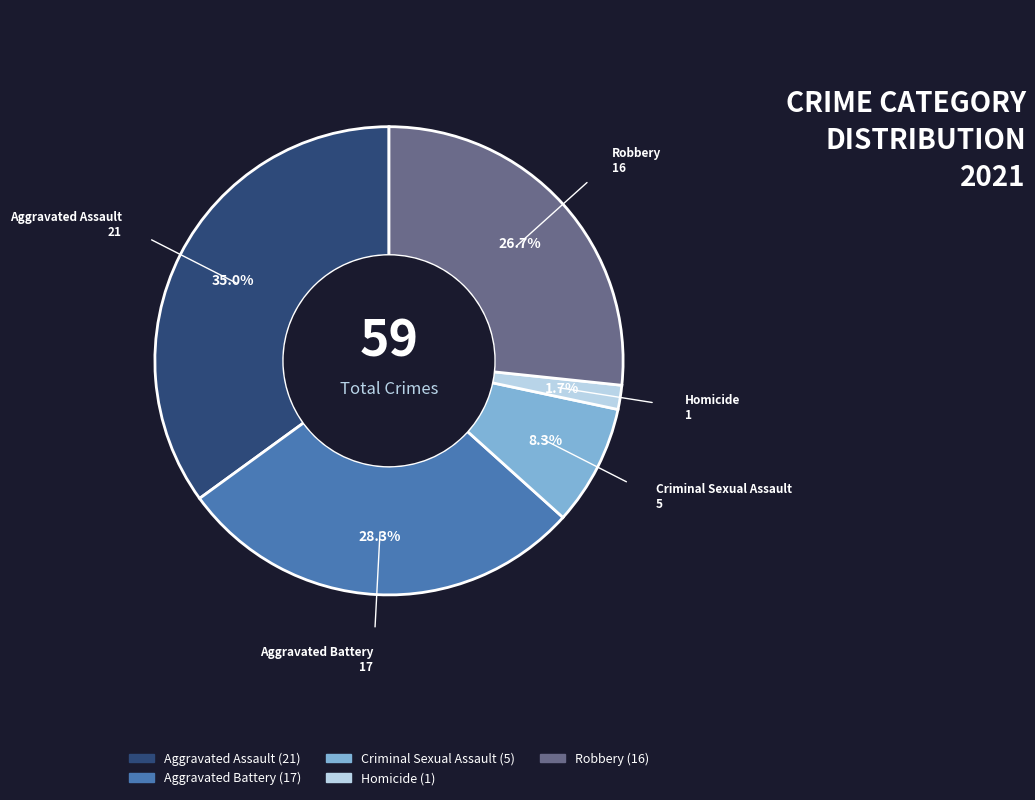

Approximately how many times larger is the value at Criminal Sexual Assault compared to Robbery?

0.3